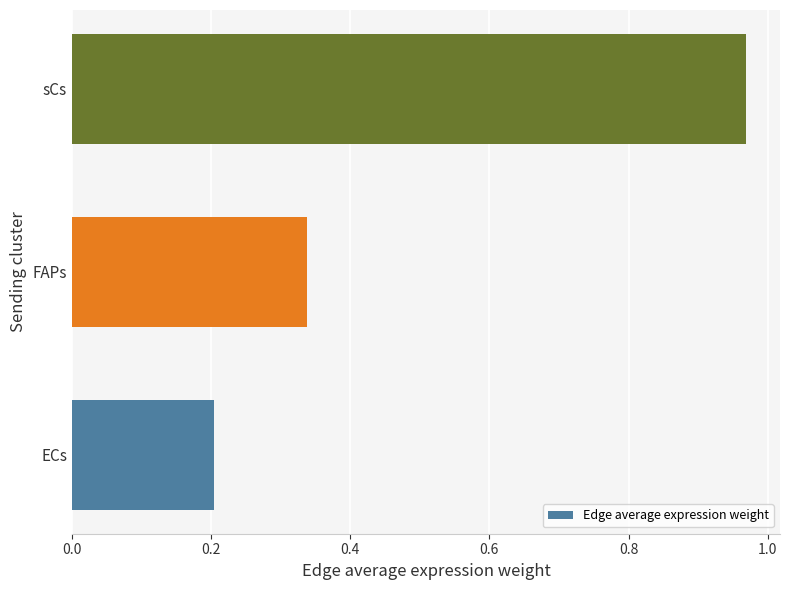

Which category has the highest value across all series?

sCs